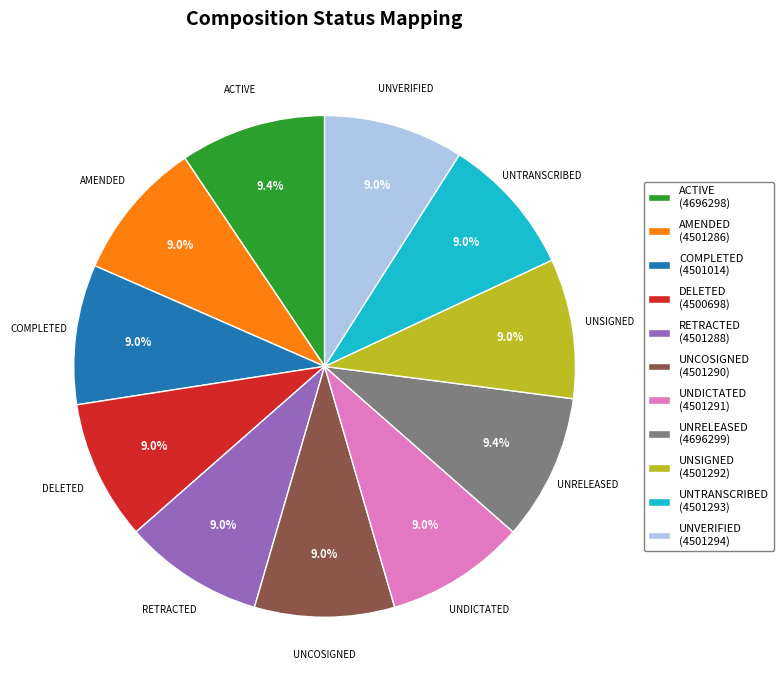

Approximately how many times larger is the value at COMPLETED compared to DELETED?

1.0